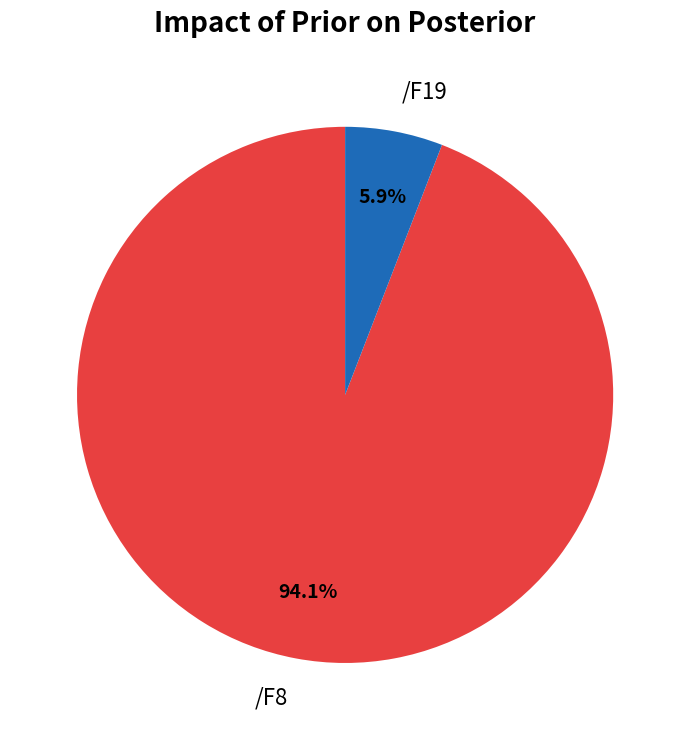

Which has a higher value, /F19 or /F8?

/F8